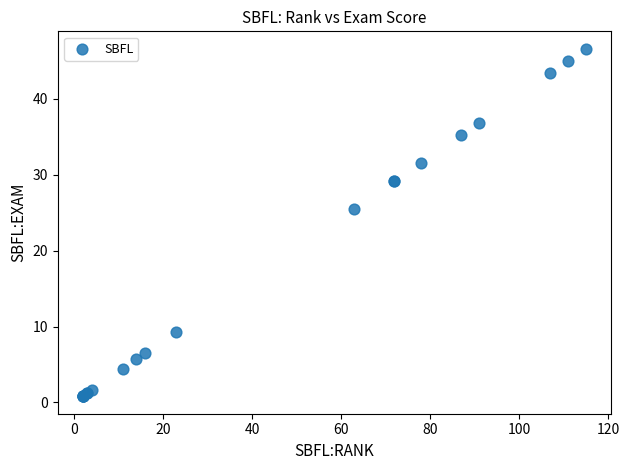

What Y value in the scatter plot is closest to 23?

25.5